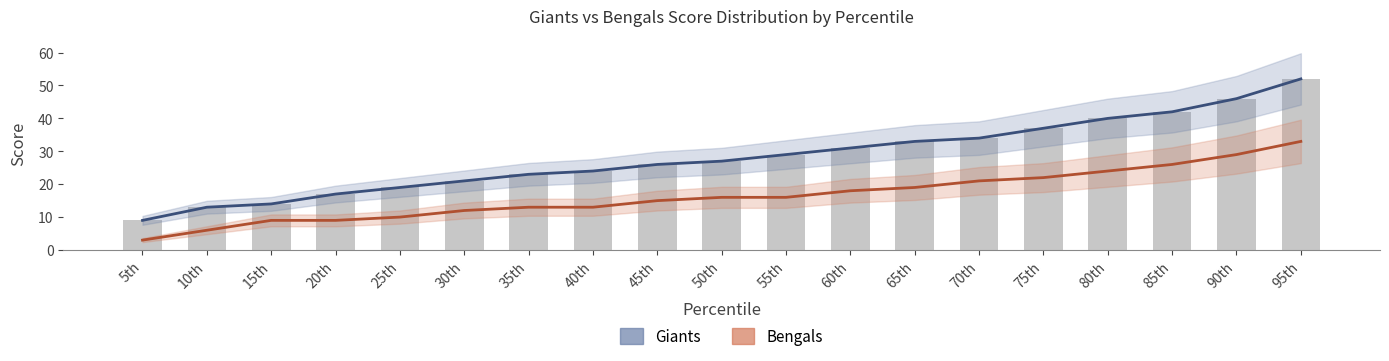

Which series changed the most between 75th and 80th?

Giants (Nowcast)